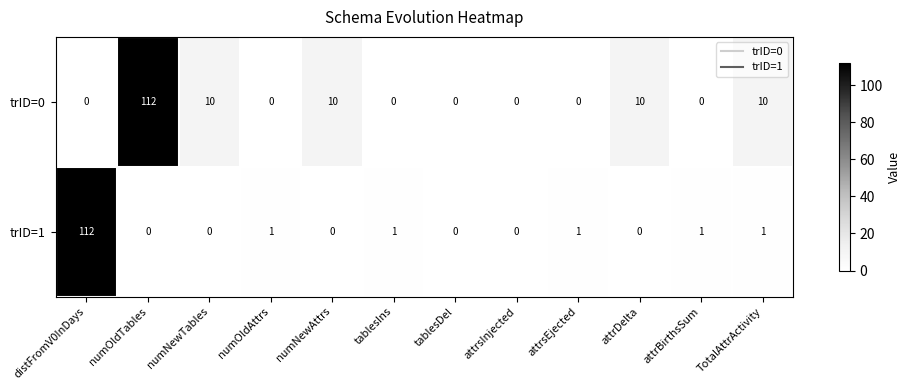

The value of trID=0 at numOldTables is 29. True or false?

False